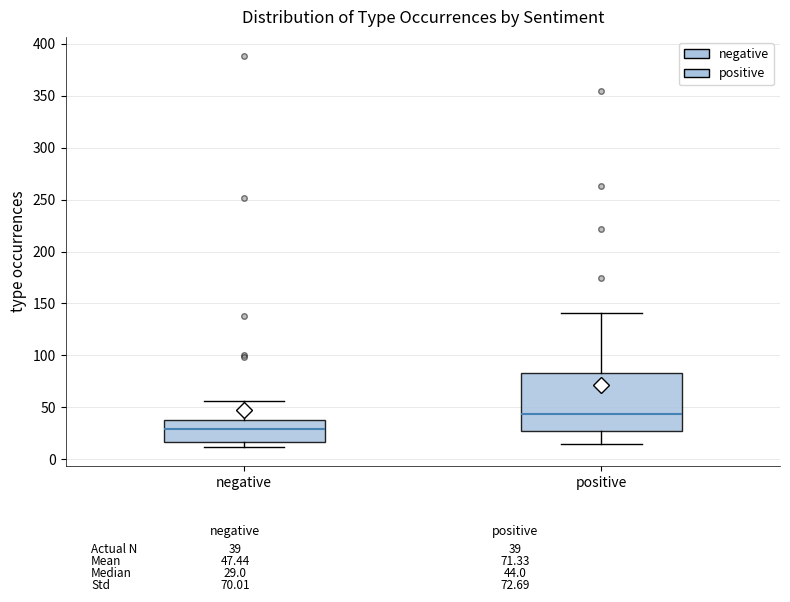

Comparing the boxes themselves (not the whiskers), which one is the tallest?

positive